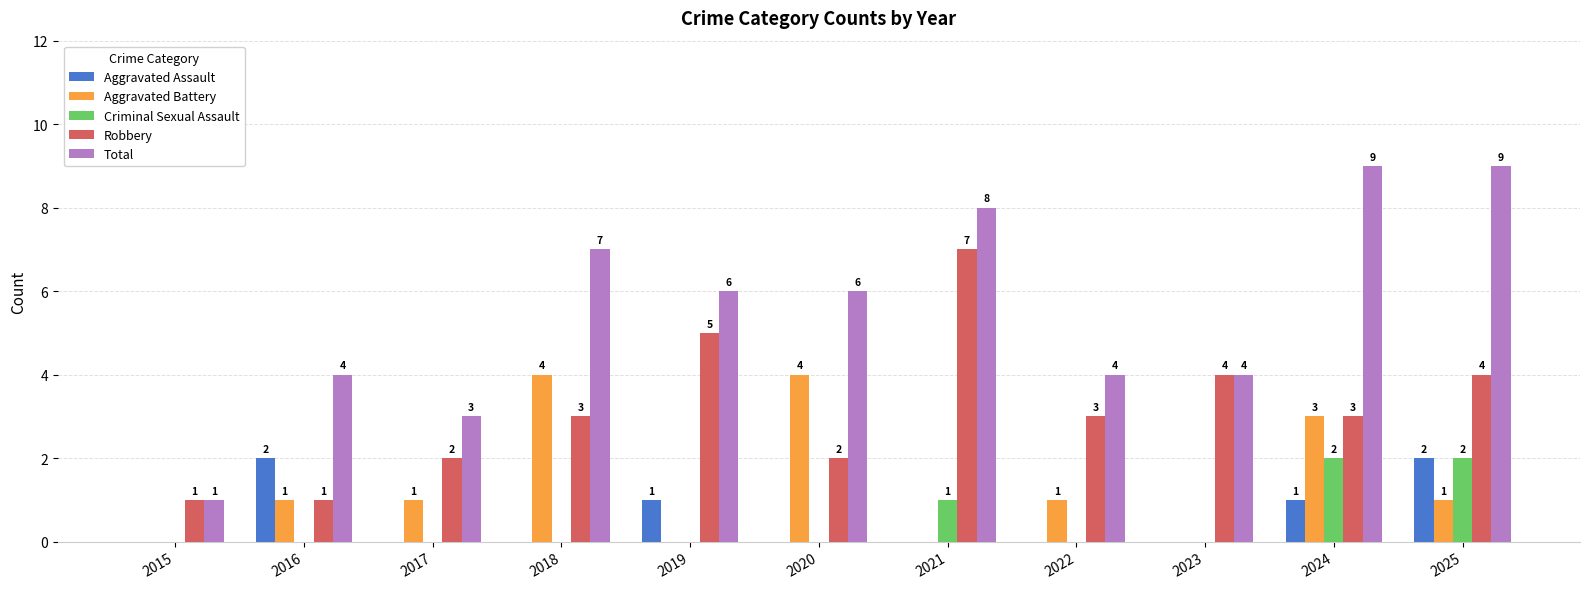

Which series changed the most between 2020 and 2024?

Total